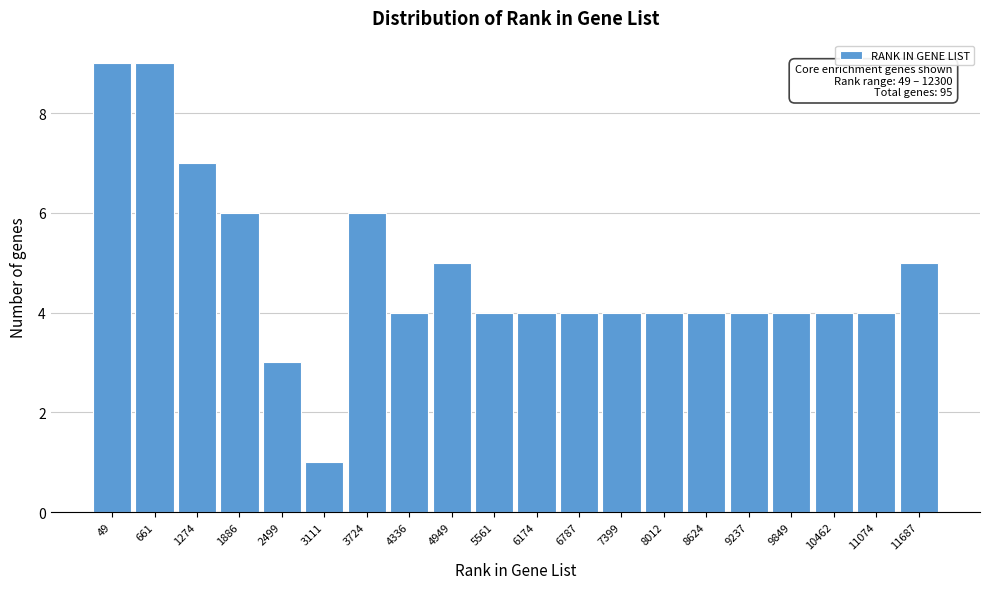

Reading left to right, transcribe all the data shown in this chart.

9	9	7	6	3	1	6	4	5	4	4	4	4	4	4	4	4	4	4	5